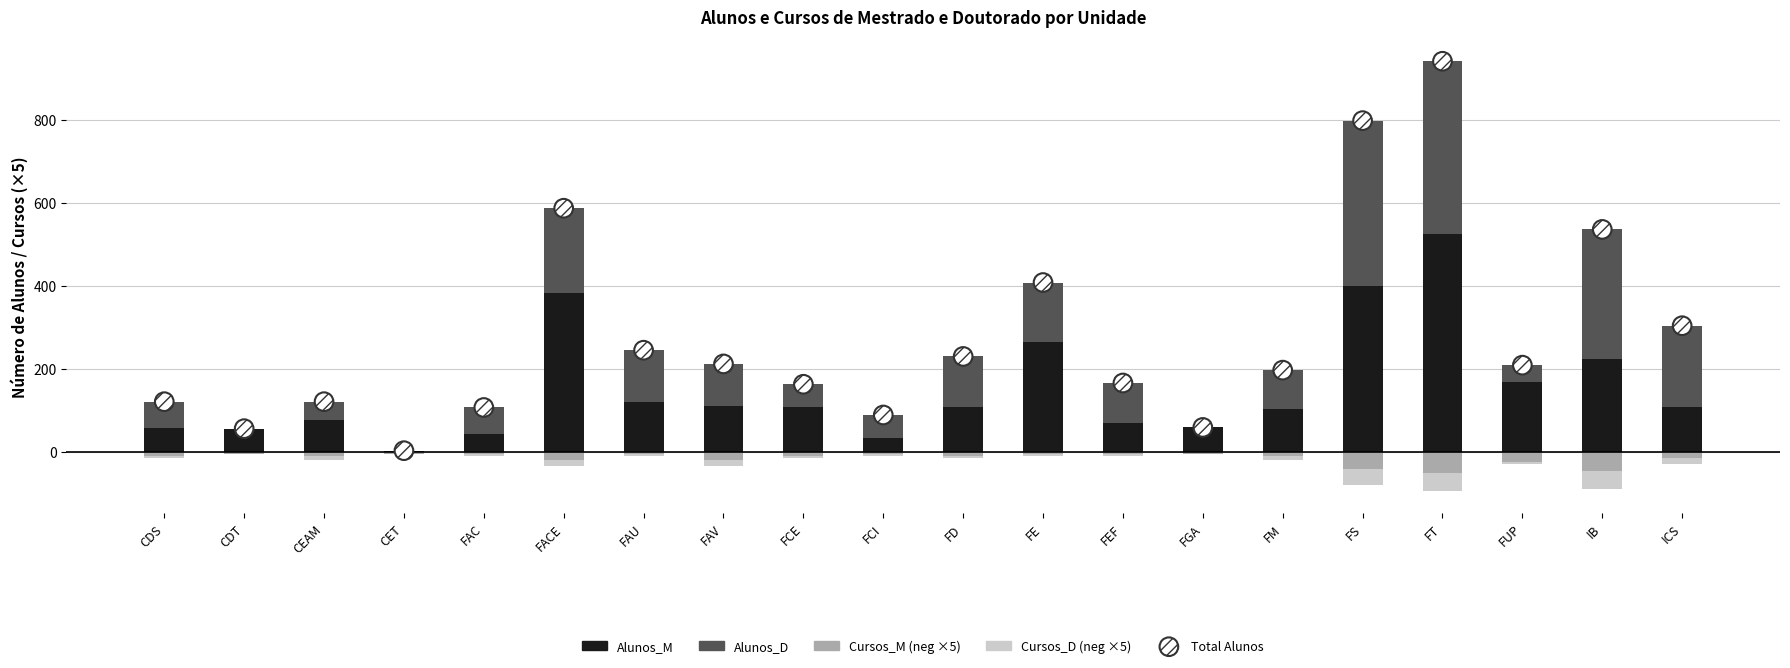

Which series contains the lowest Y value?

Cursos_M